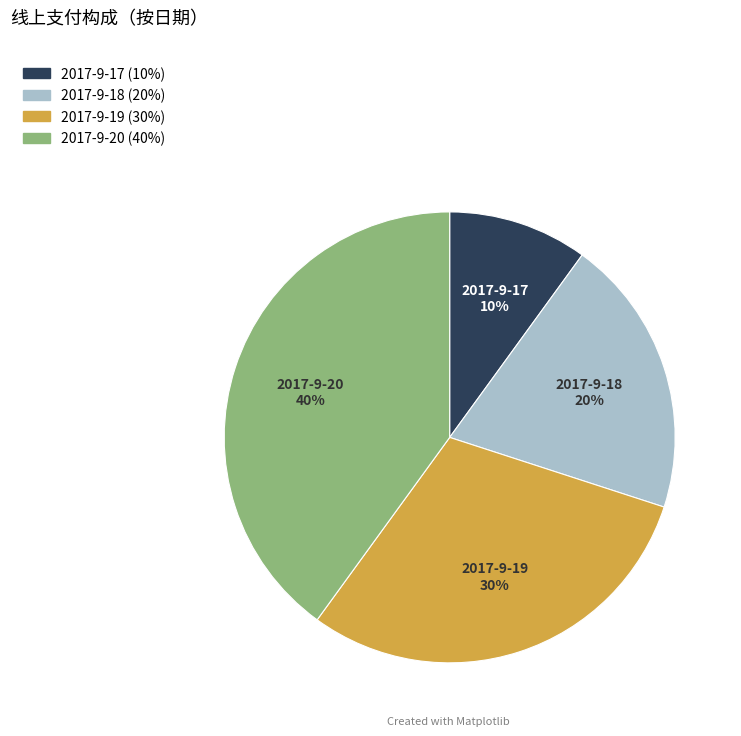

Do 2017-9-18 and 2017-9-17 together represent more than half of the pie?

No